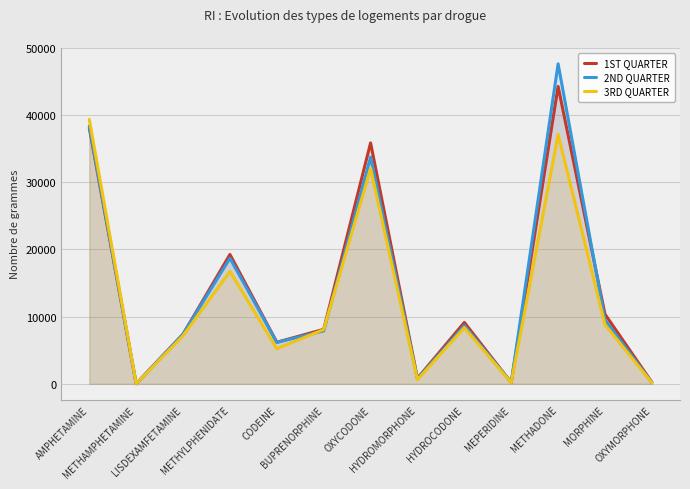

Which series has the largest range (max minus min)?

2ND QUARTER